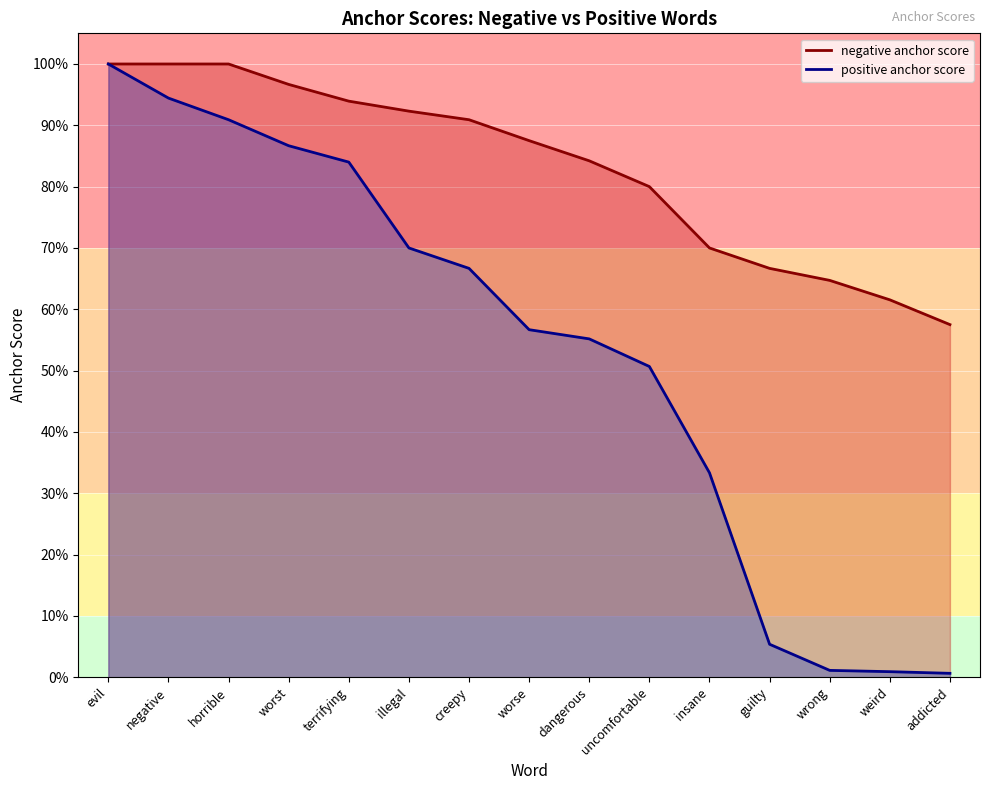

Reading left to right, transcribe all the data shown in this chart.

negative anchor score: 1.0	1.0	1.0	1.0	0.9	0.9	0.9	0.9	0.8	0.8	0.7	0.7	0.6	0.6	0.6
positive anchor score: 1.0	0.9	0.9	0.9	0.8	0.7	0.7	0.6	0.6	0.5	0.3	0.1	0.0	0.0	0.0